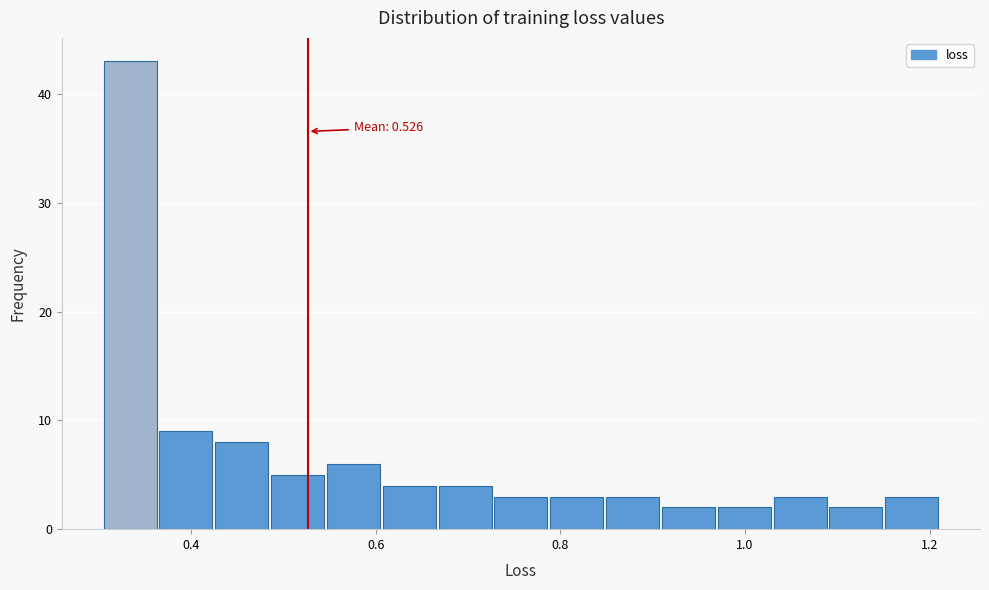

Read against the x-axis, roughly where is the centre of the tallest bar?

0.34